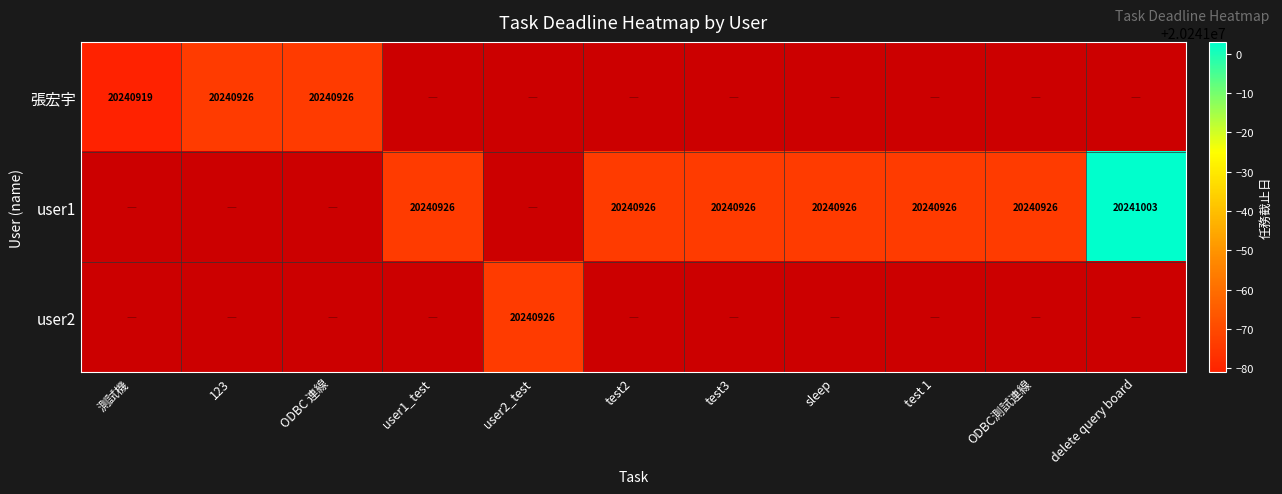

Is it true that 張宏宇 equals 13594312 at 測試機?

False